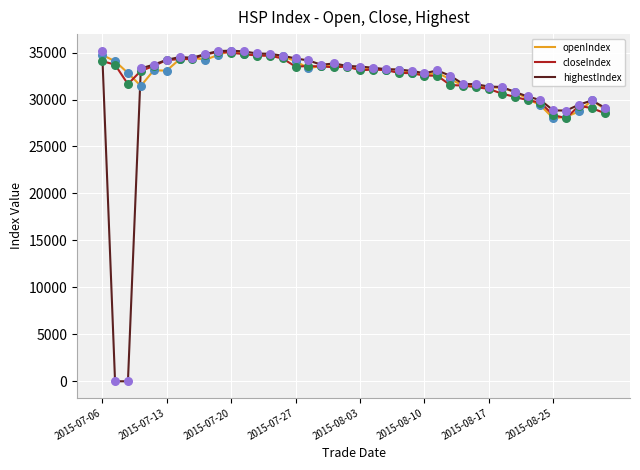

Which series has the largest range (max minus min)?

highestIndex